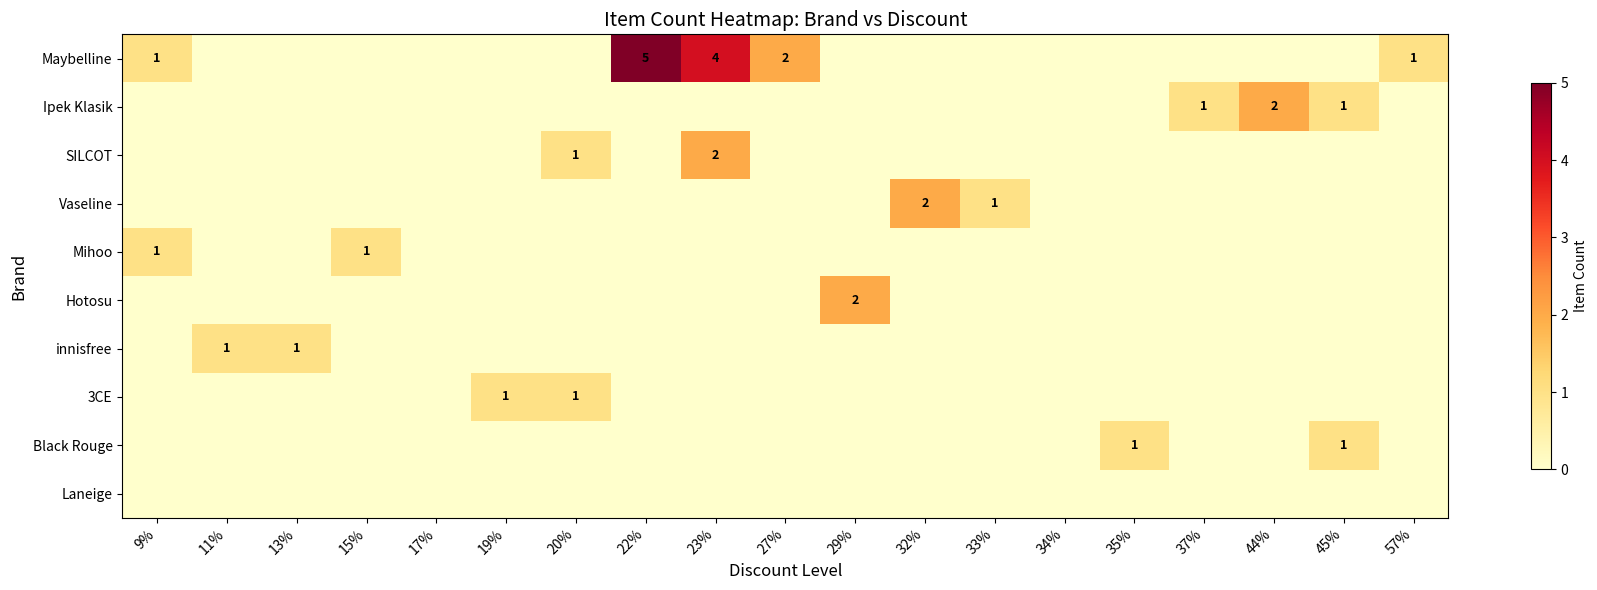

What is the difference between the highest and lowest values at 19%?

1